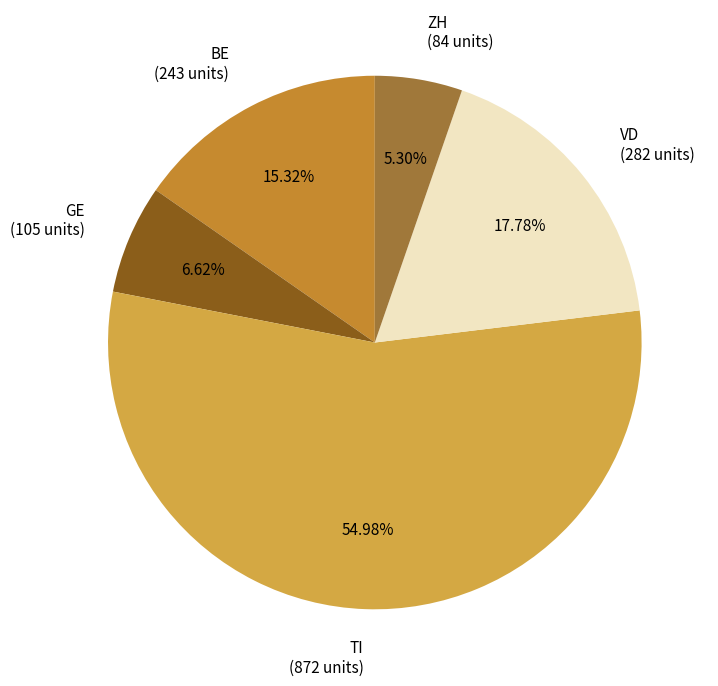

Do GE and BE together represent more than half of the pie?

No